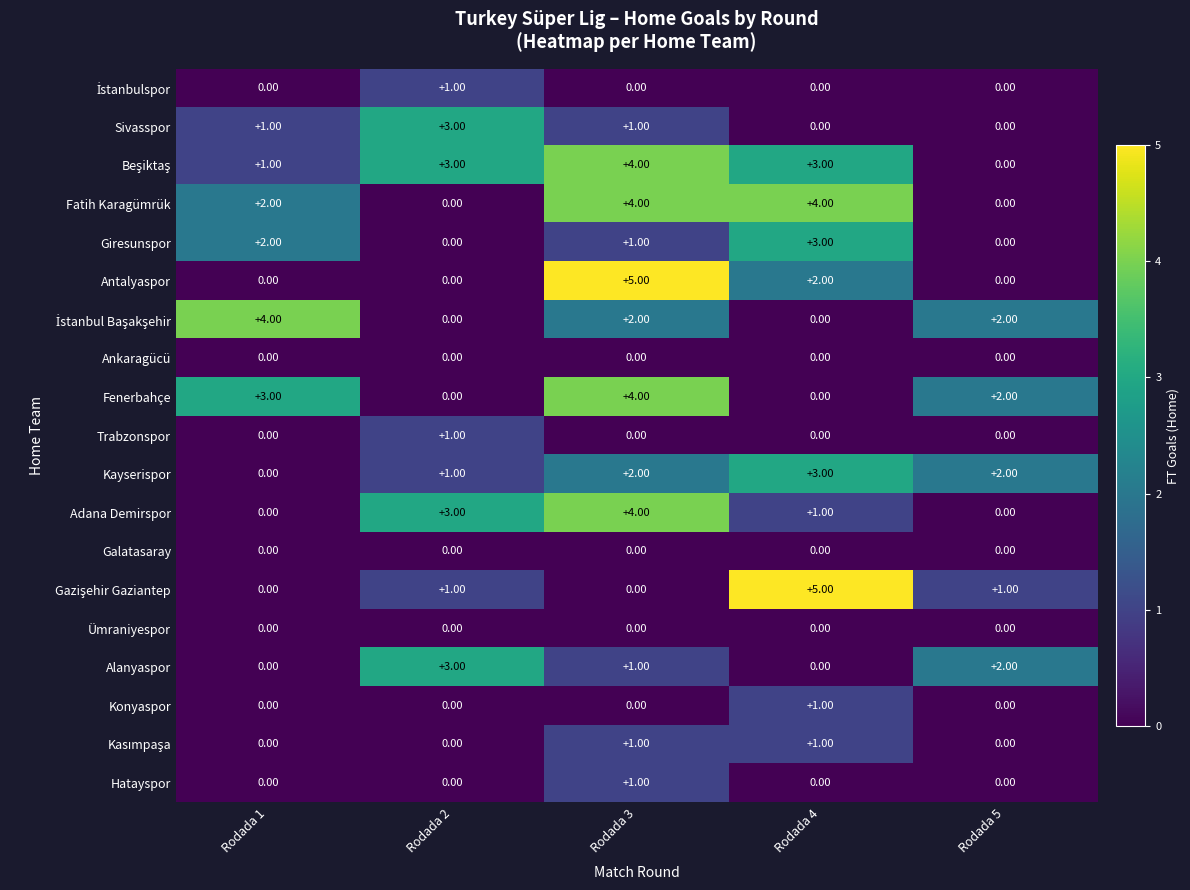

What is the total value across all series at Rodada 4?

23